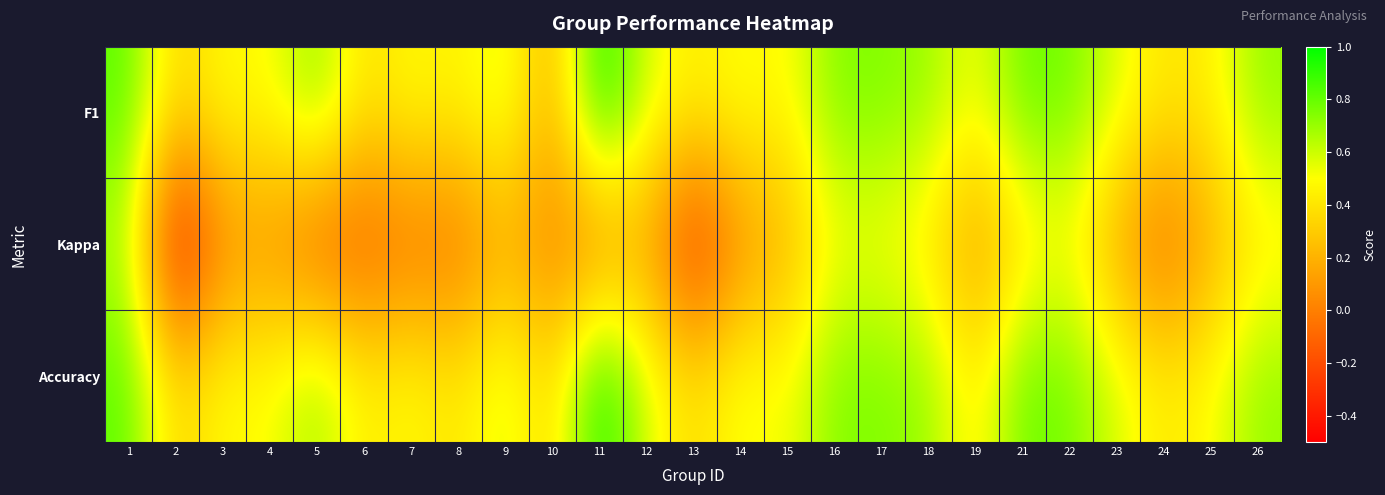

Which series changed the most between 9 and 12?

F1